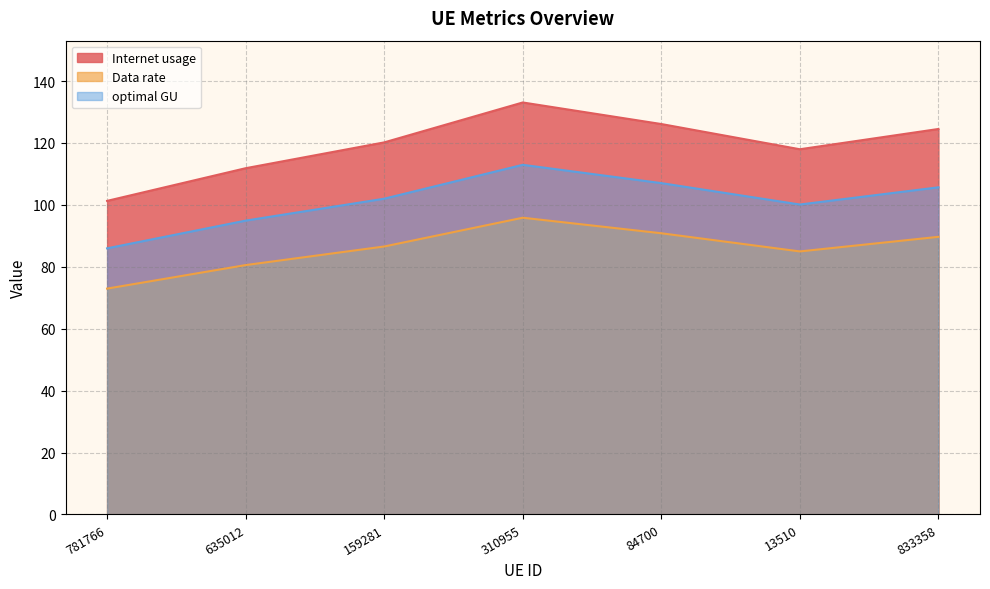

At which category does optimal GU reach its first local peak?

310955